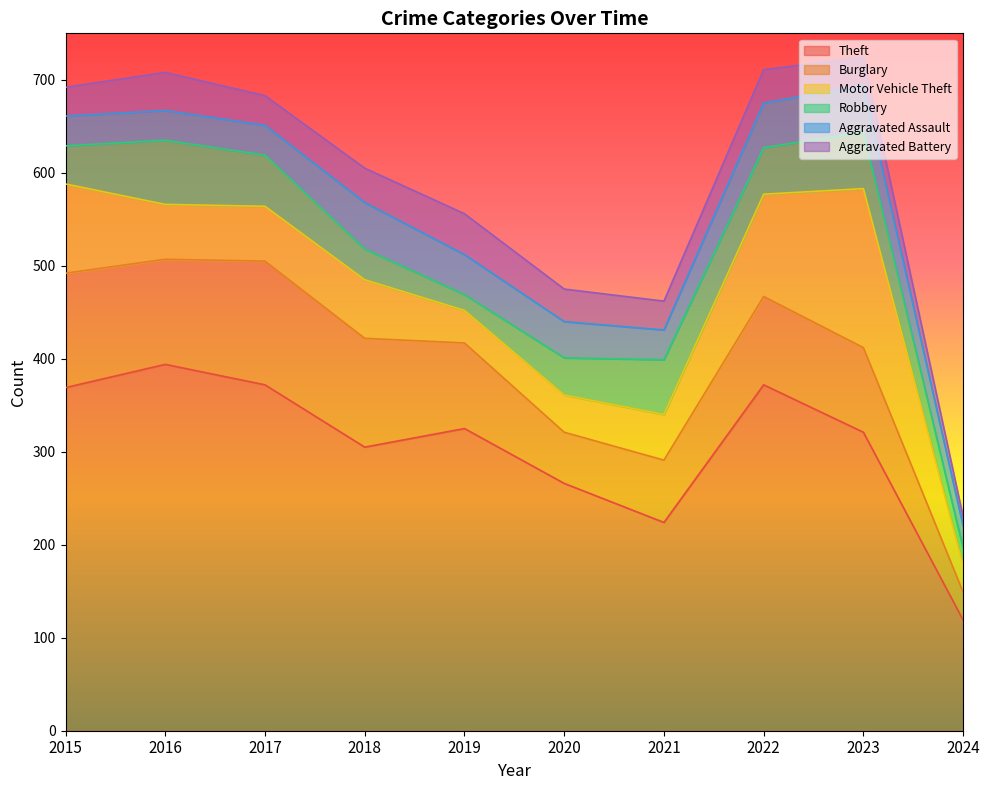

At which category is the sum across all series the highest?

2023